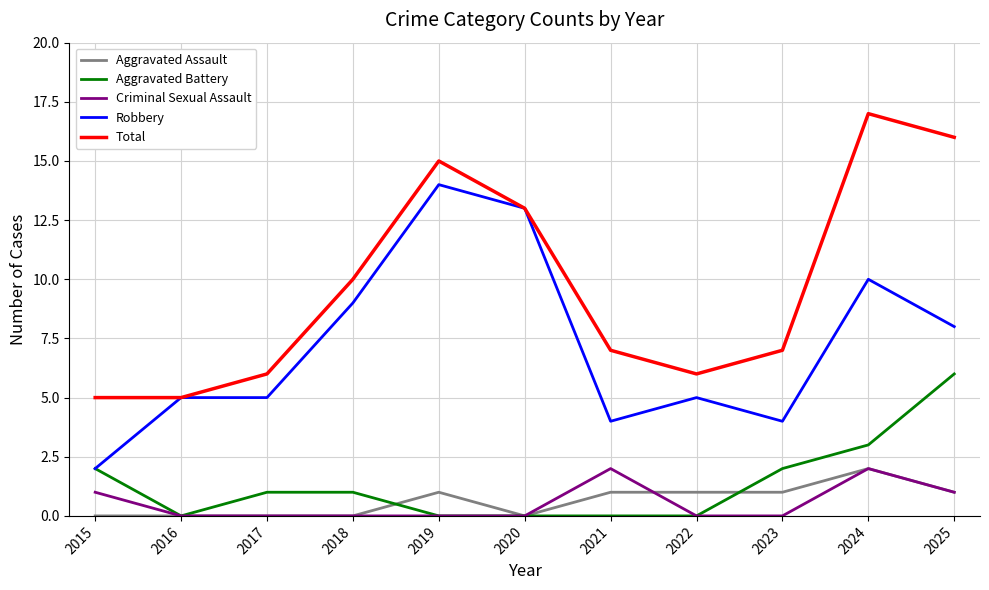

What is the difference between the maximum and second lowest values in the Criminal Sexual Assault series?

2